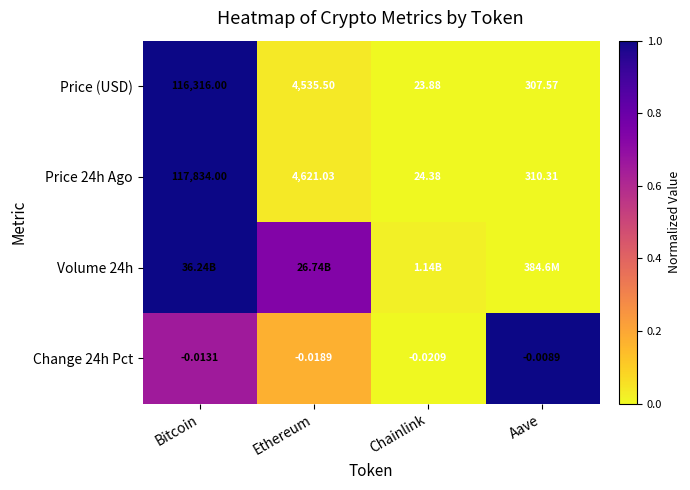

List the labels in order of Price (USD) value, smallest first.

Chainlink, Aave, Ethereum, Bitcoin